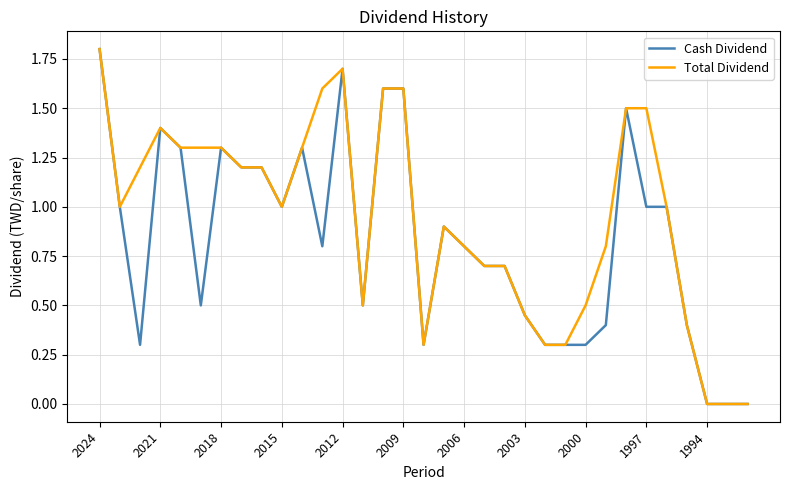

Which series has the largest total across all categories?

Total Dividend